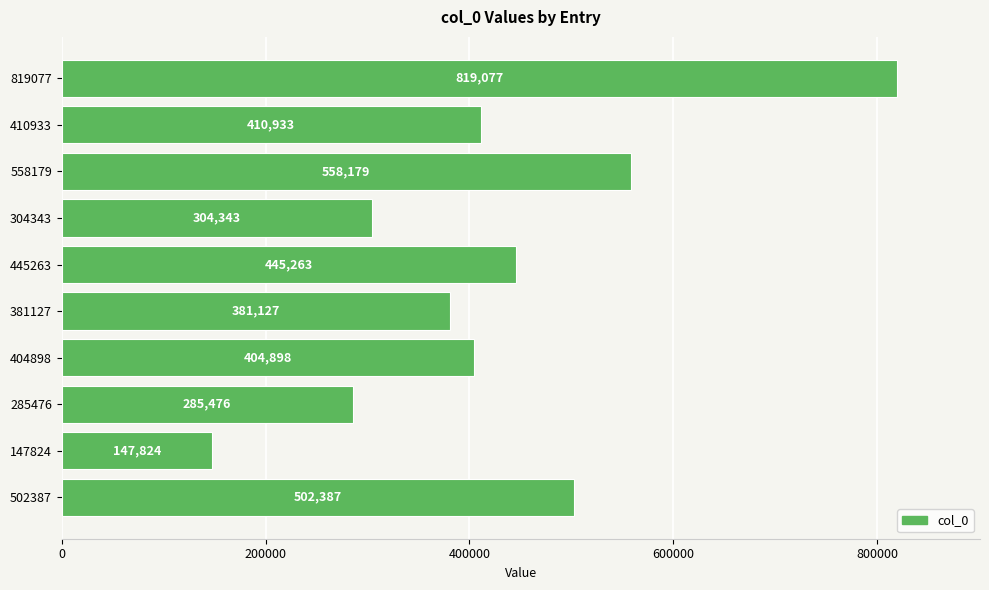

At which category does the chart reach its minimum across all series?

147824